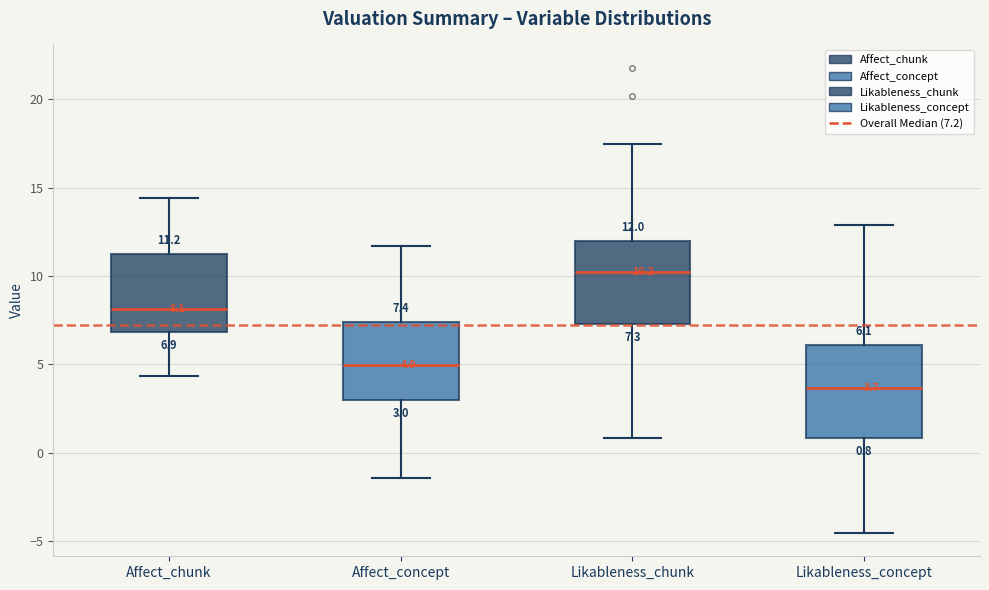

Which box has the highest median line?

Likableness_chunk